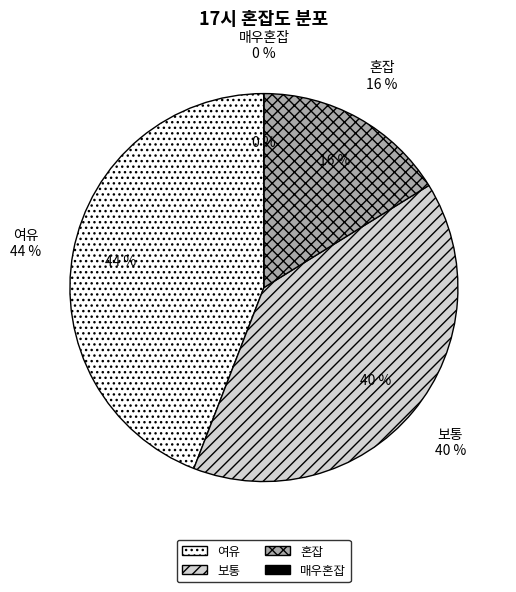

Which slice is the smallest?

매우혼잡